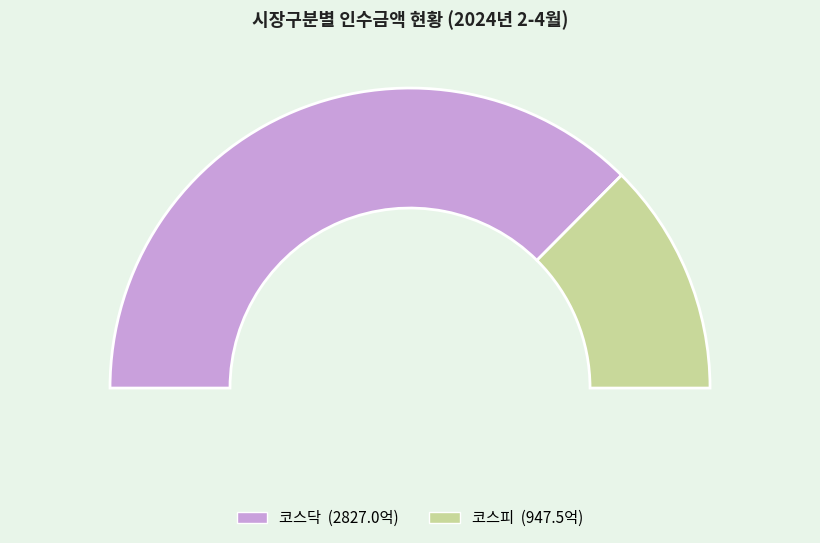

Is it true that 코스피 is 25% of the pie?

True